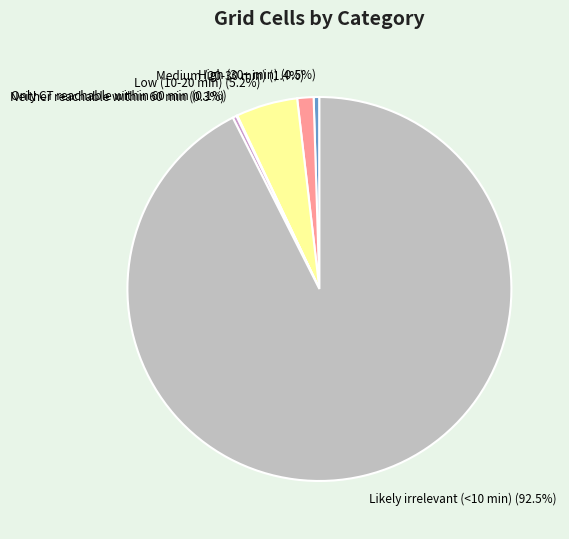

Do Medium (20-30 min) (1.4%) and Likely irrelevant (<10 min) (92.5%) together represent more than half of the pie?

Yes